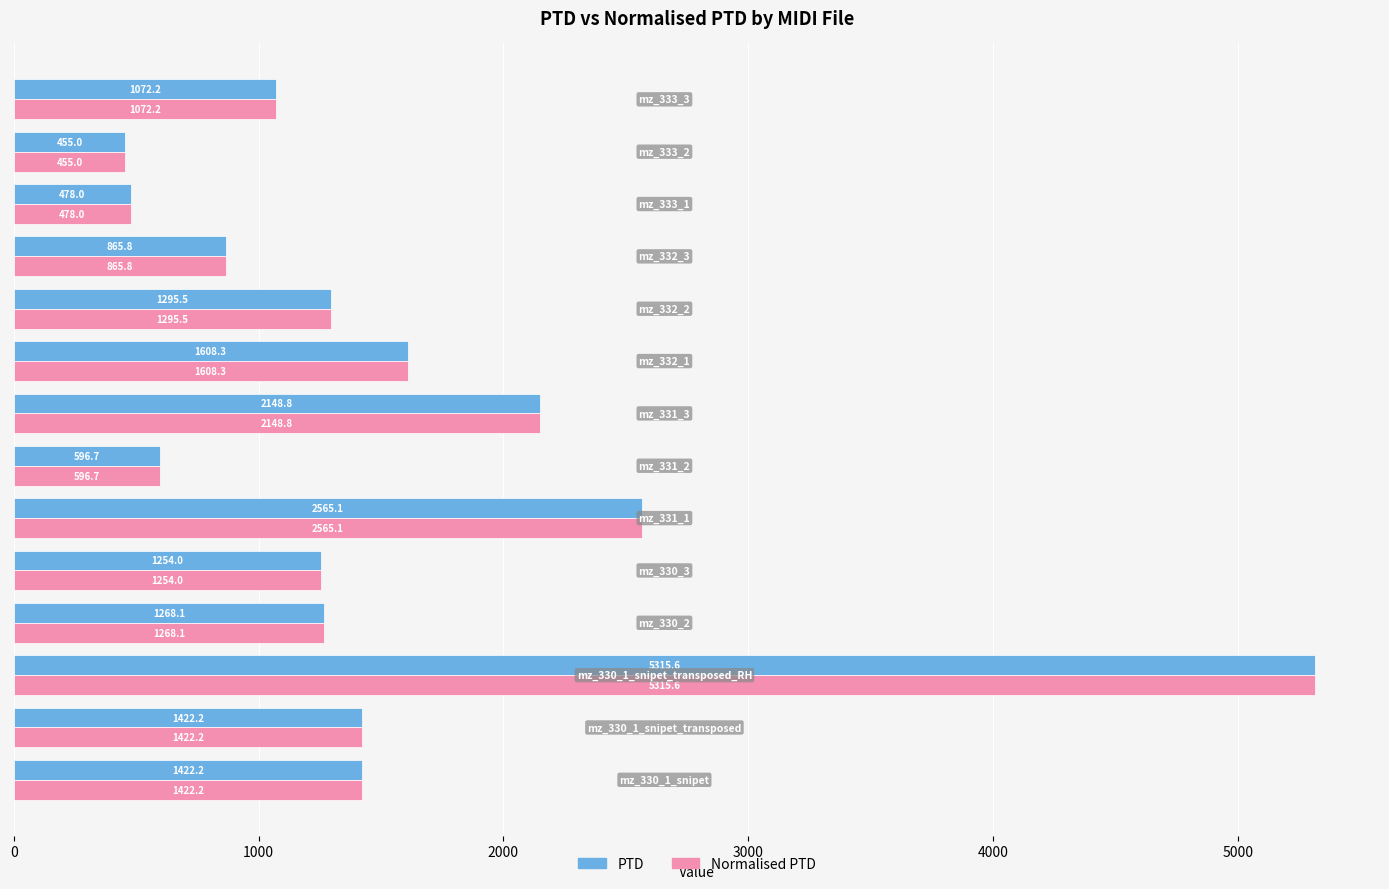

What is the sum of all PTD values?

21767.5